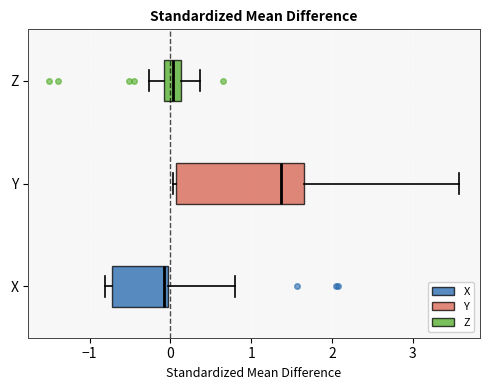

Comparing the boxes themselves (not the whiskers), which one is the widest?

Y